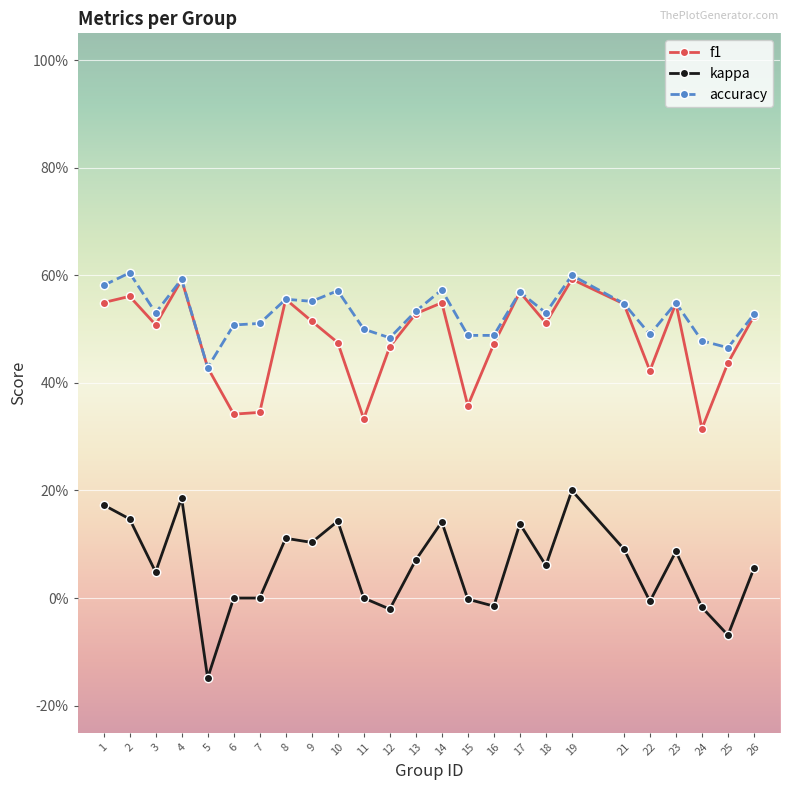

What is the sum of all accuracy values?

13.3